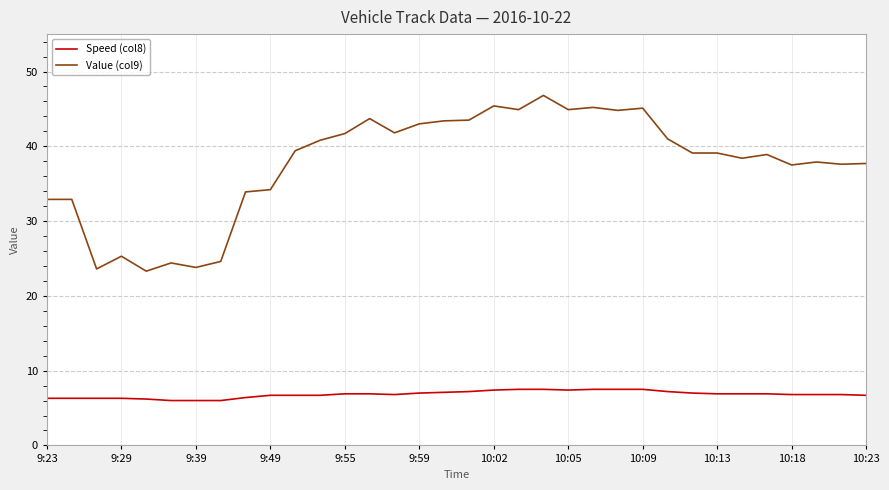

Which series has the largest total across all categories?

Value (col9)